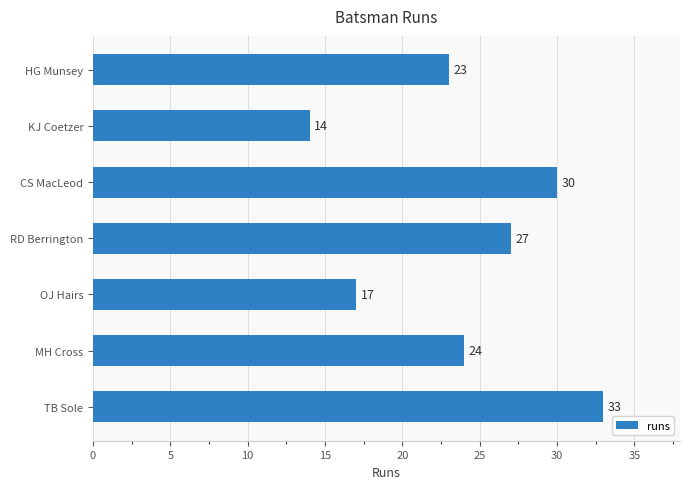

Count the values in the range 17 to 30.

5